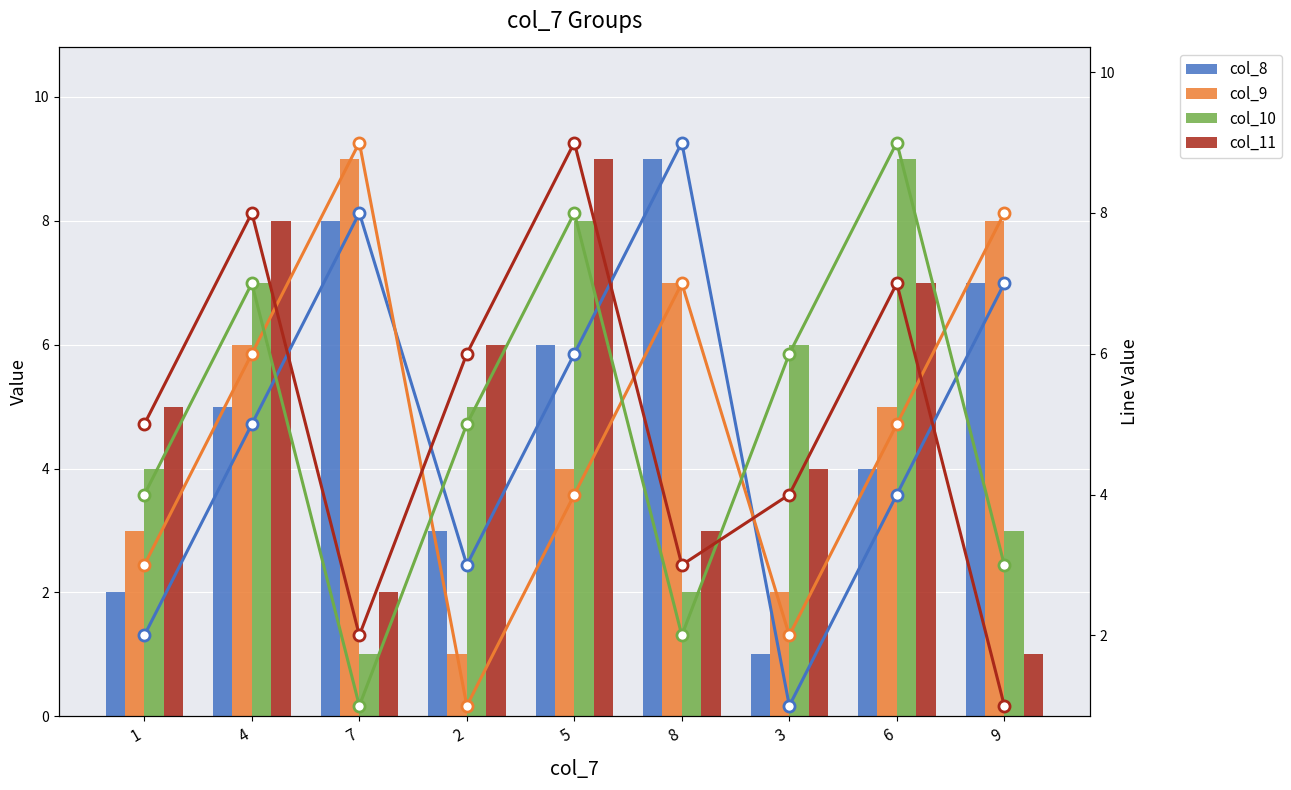

What is the label of the 8th bar from the left?

6